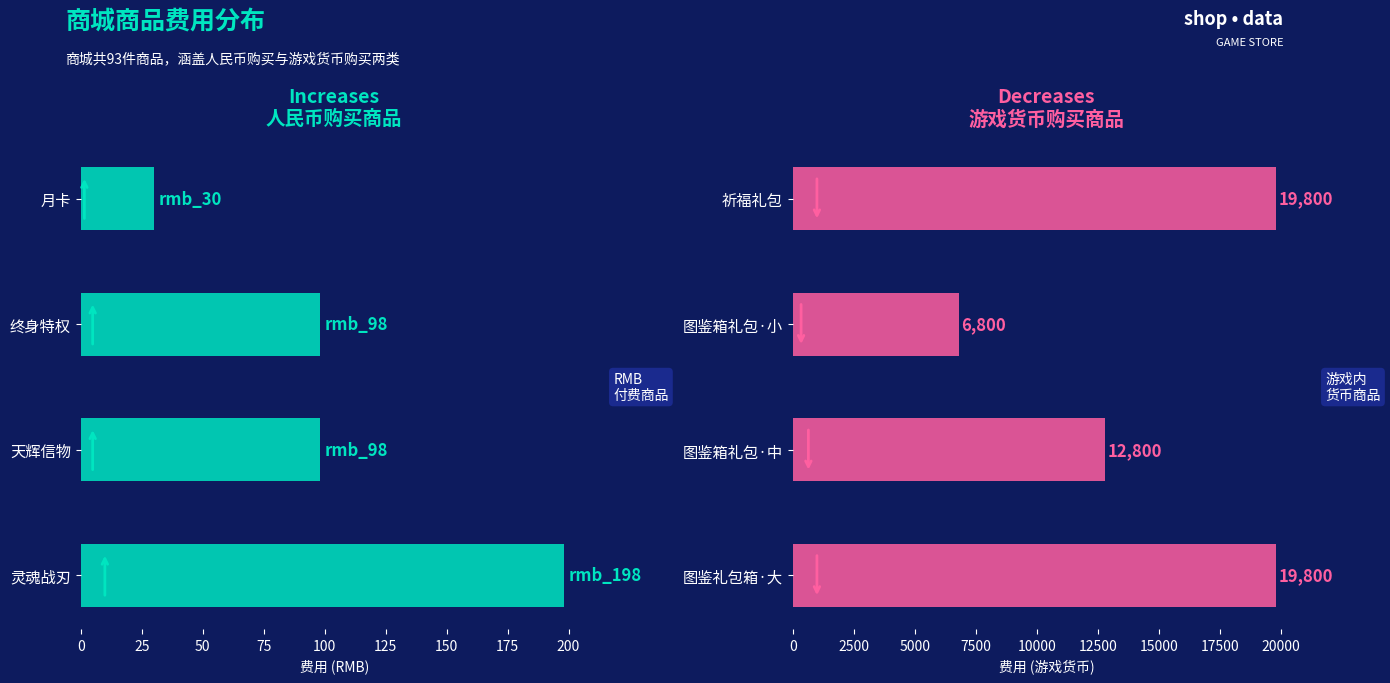

Does the chart contain any negative values?

No